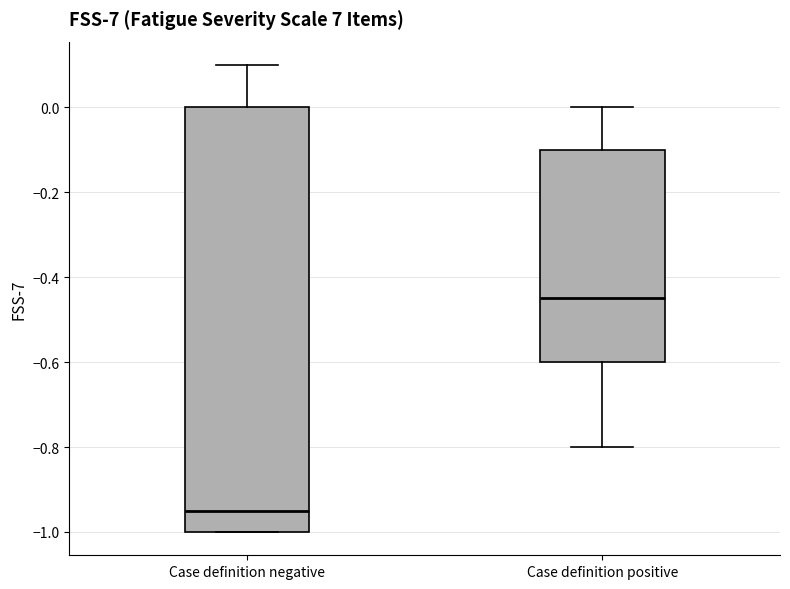

Where is the lower edge of the box for Case definition negative on the y-axis? The values are not printed on the chart, so give them approximately, as read against the axis.

-1.00